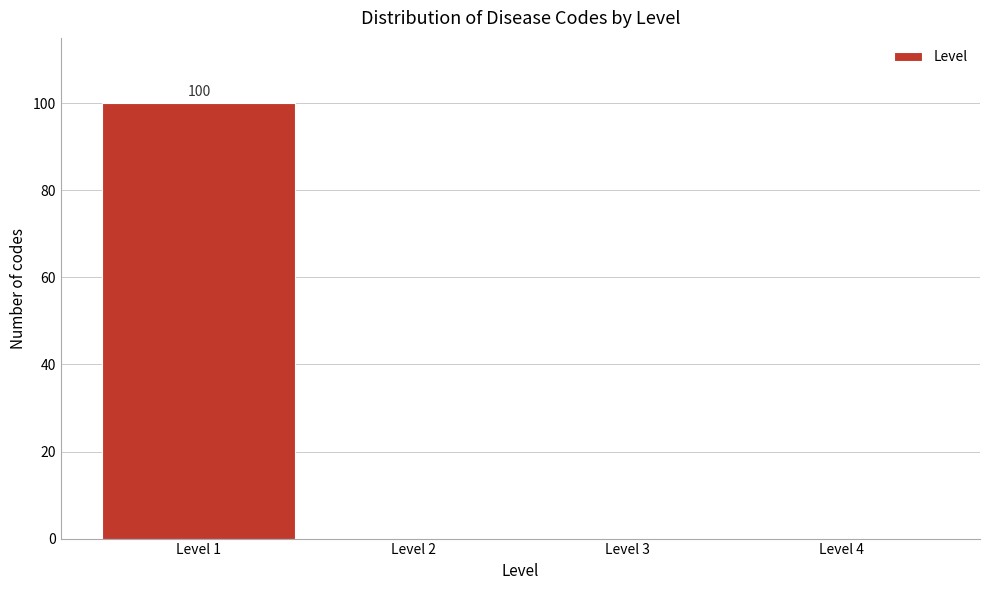

Reading left to right, list all the values displayed in this chart.

Level 1=100	Level 2=0	Level 3=0	Level 4=0